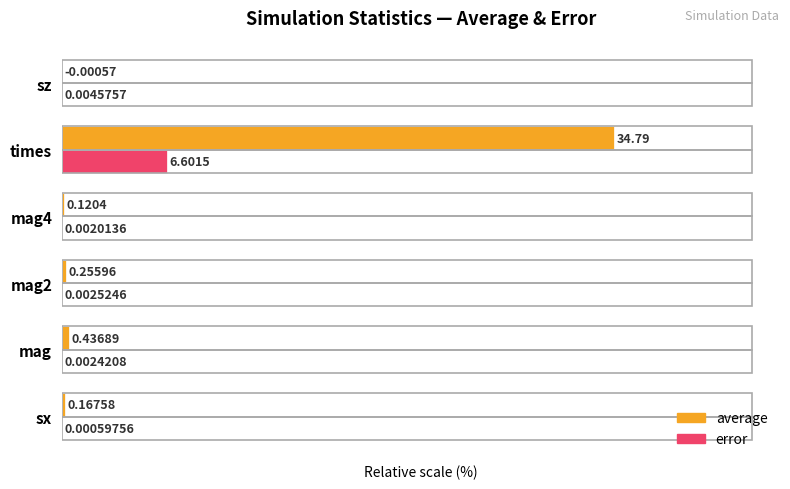

Which series has the largest total across all categories?

average